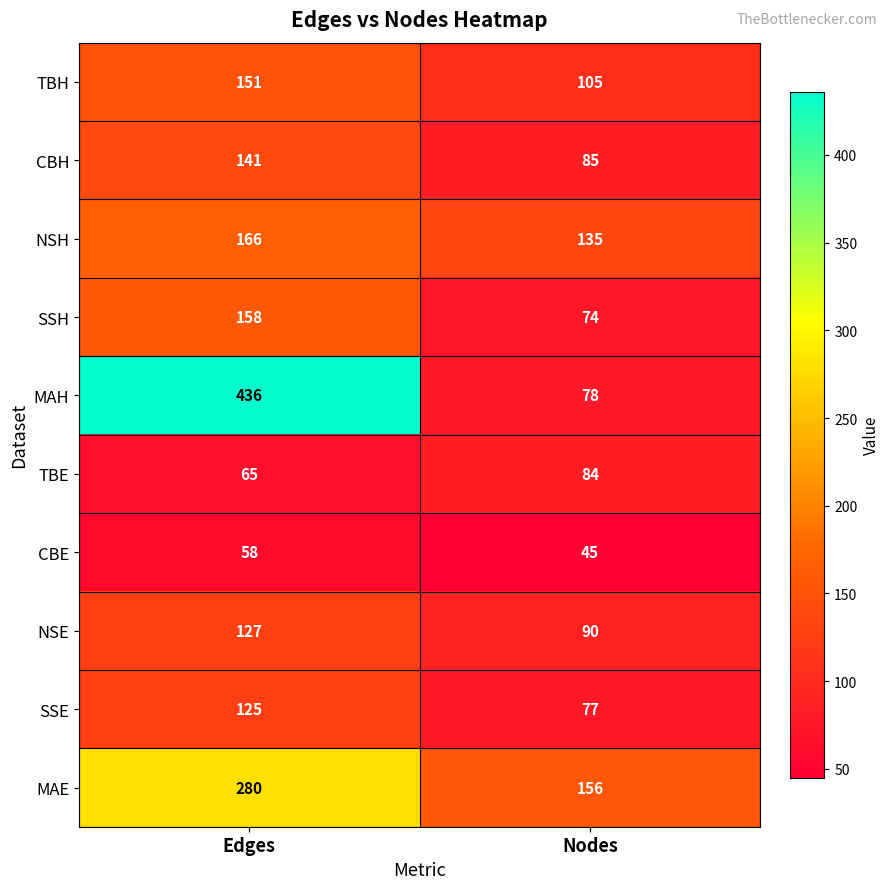

What is the maximum value shown in the chart?

436